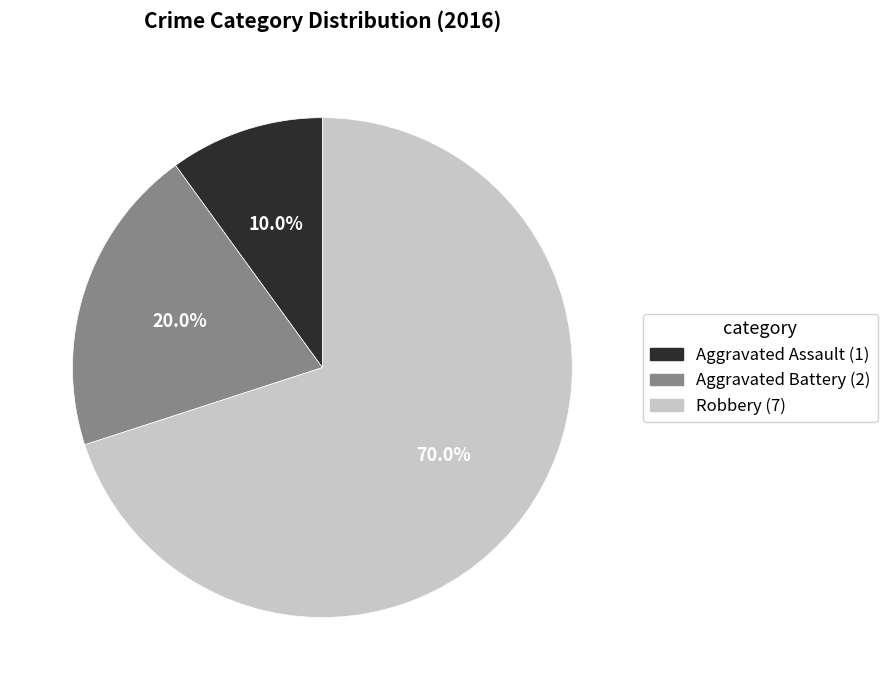

Rank the categories by value from lowest to highest.

Aggravated Assault, Aggravated Battery, Robbery